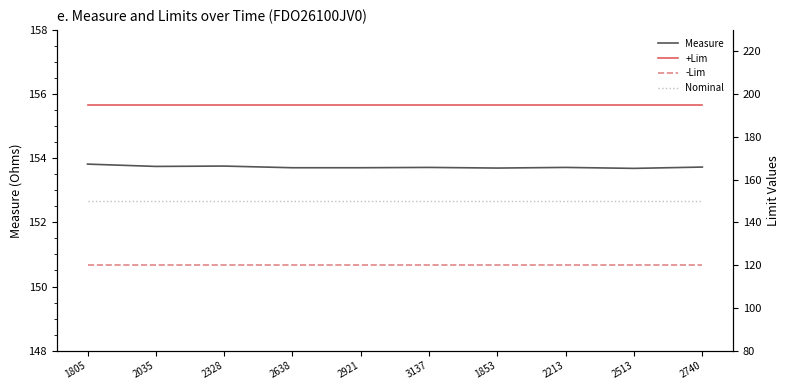

Is this an area chart (filled region under the line)?

No